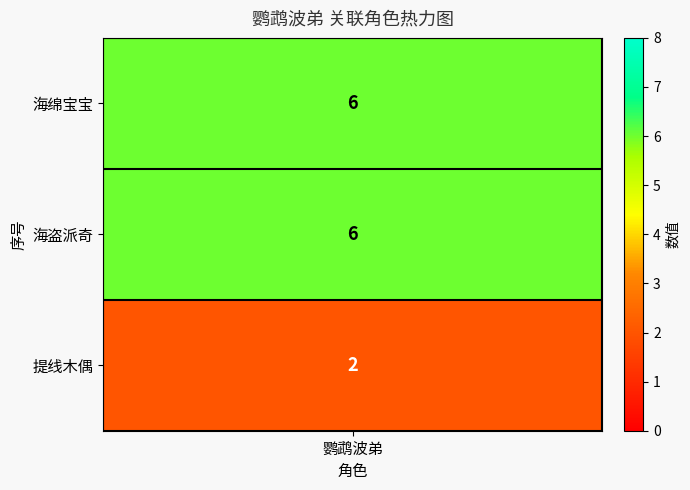

What is the difference between the maximum and minimum values?

4